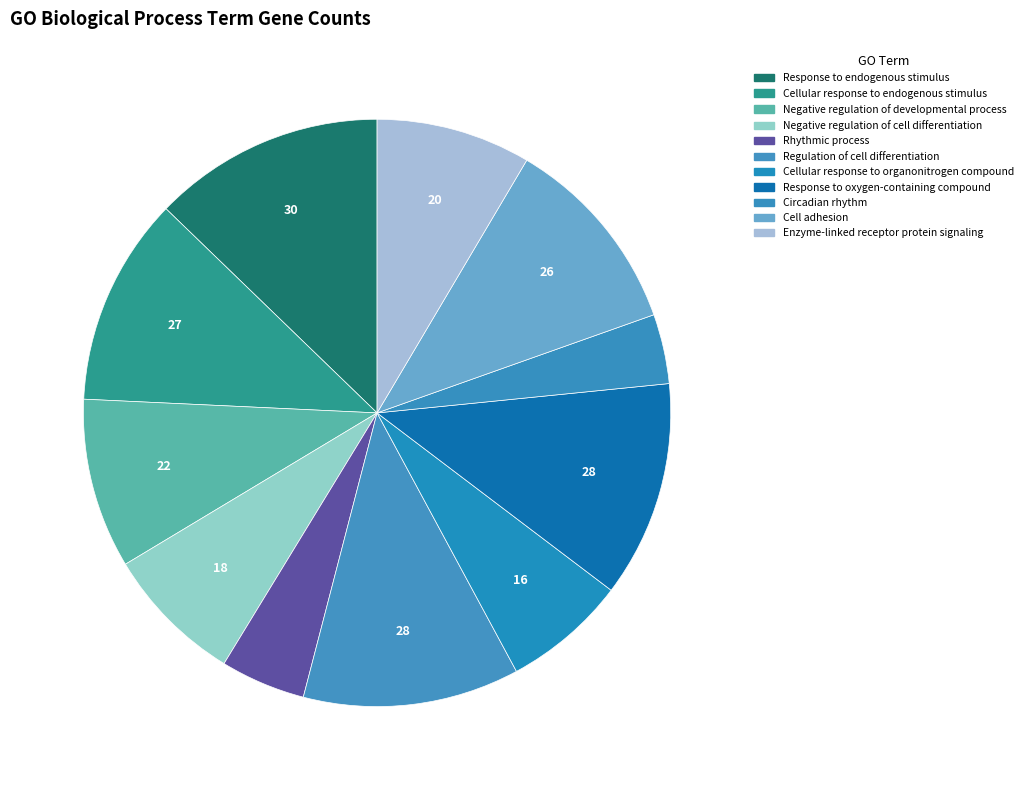

The Response to endogenous stimulus slice represents 13% of the pie. True or false?

True